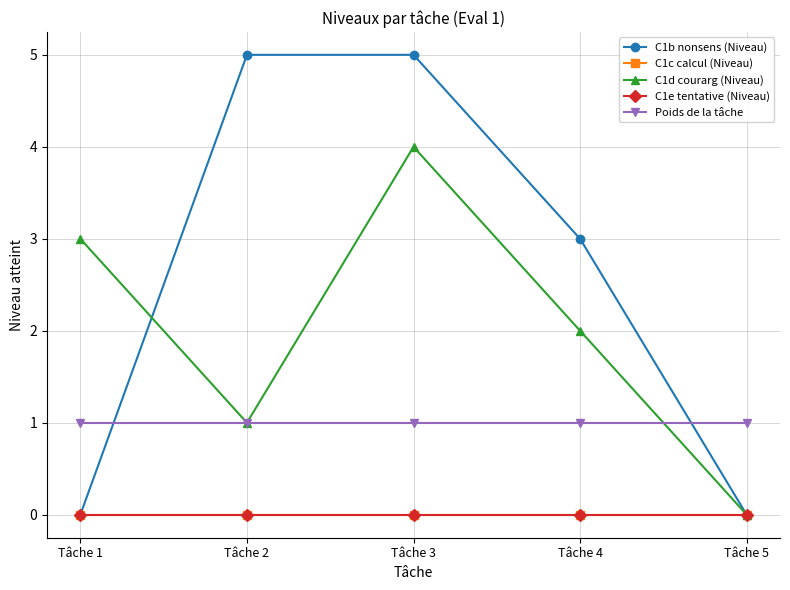

Is this an area chart (filled region under the line)?

No